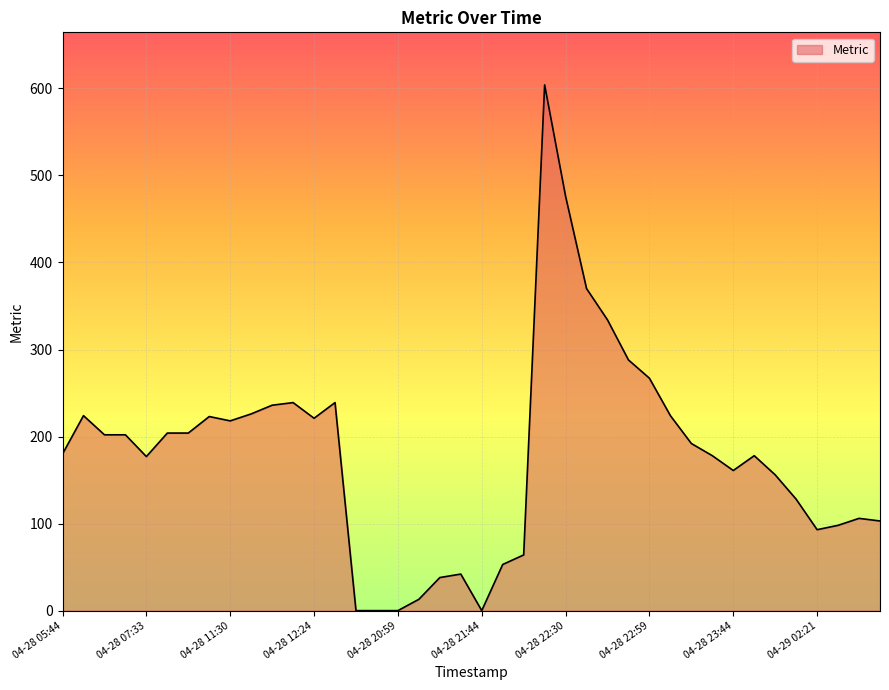

What is the maximum value shown in the chart?

604